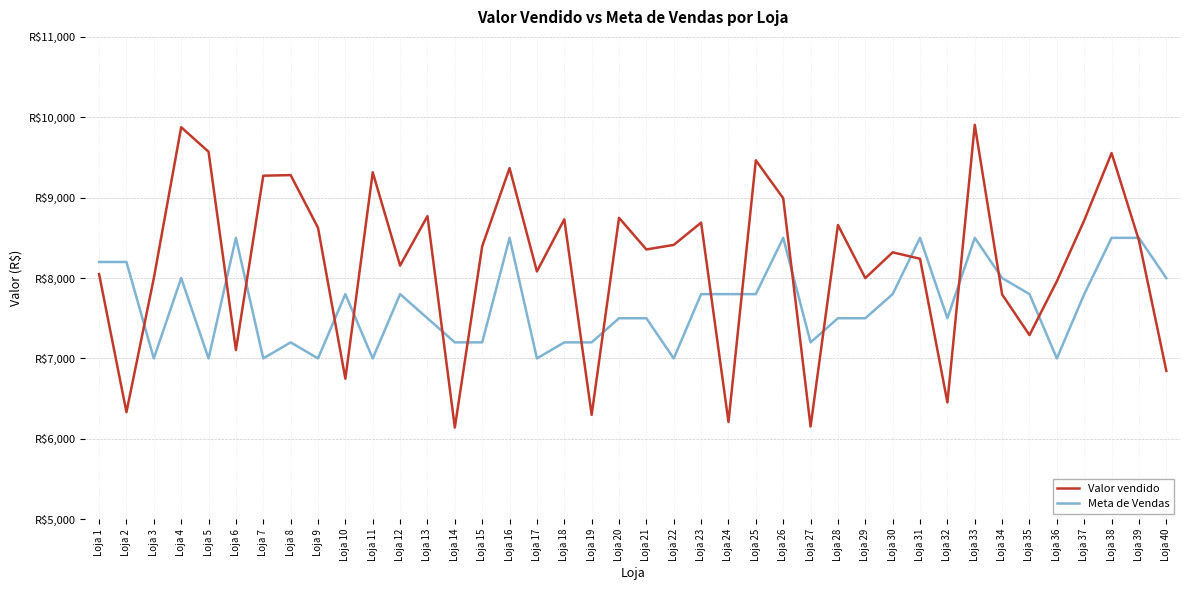

Does the chart display data point markers on the line(s)?

No